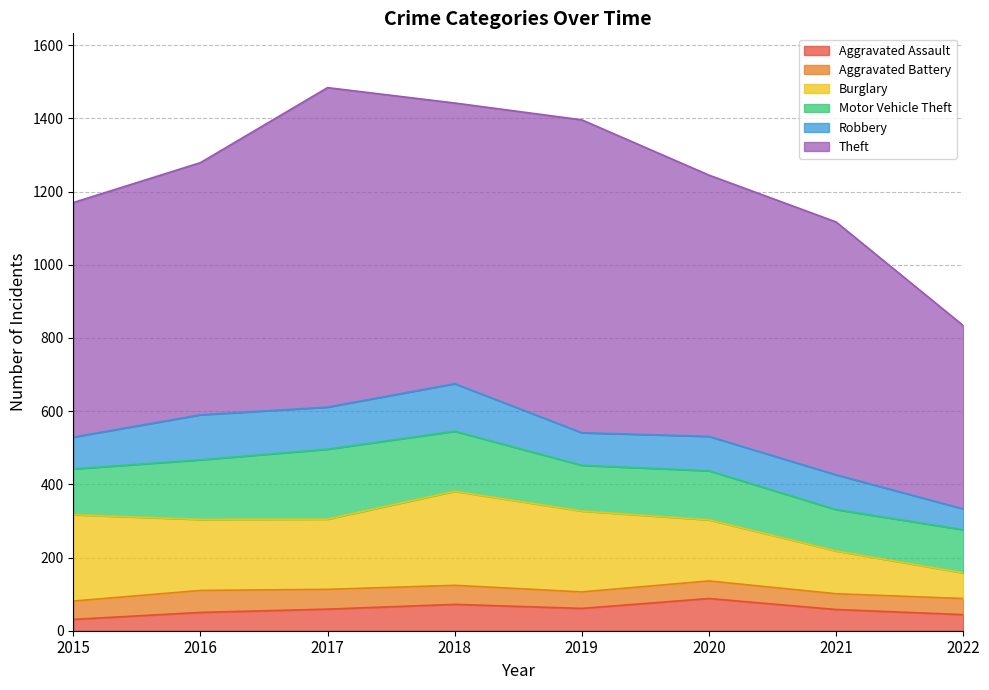

Read the Burglary value at 2017.

192